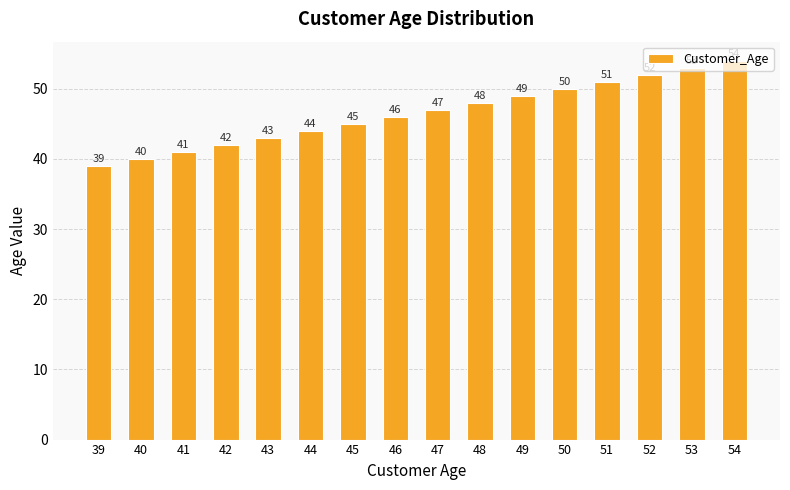

Does the chart contain any negative values?

No